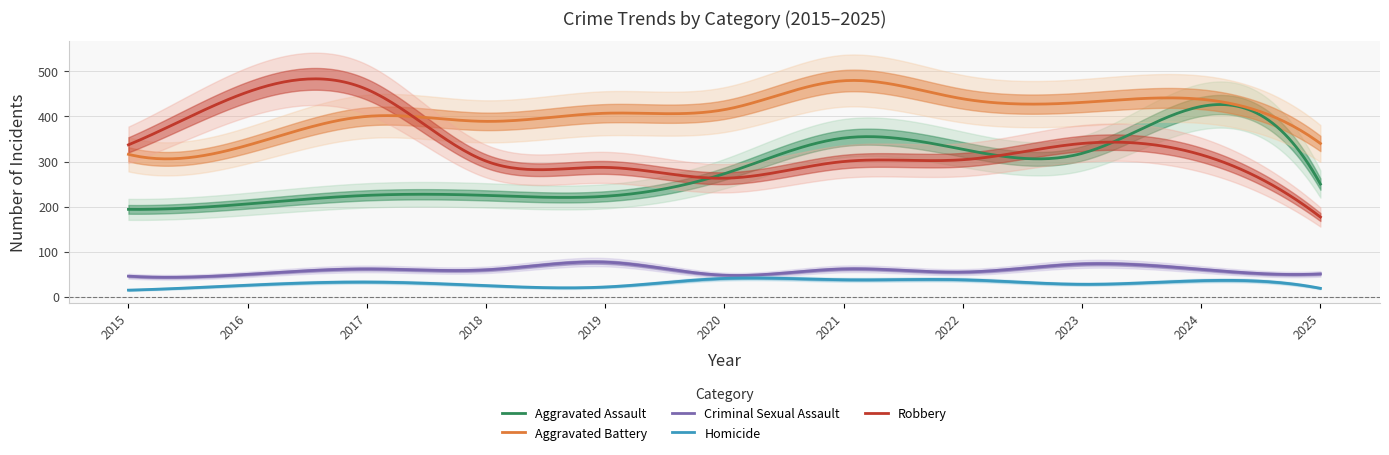

Rank the categories by Aggravated Battery value from highest to lowest.

2021, 2022, 2024, 2023, 2020, 2019, 2017, 2018, 2025, 2016, 2015